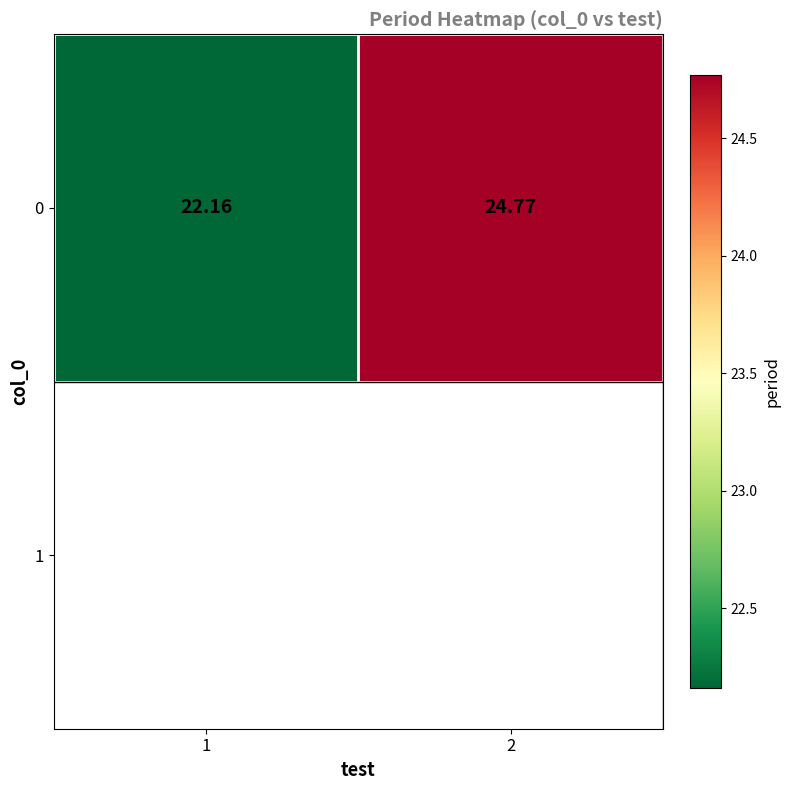

What is the maximum value shown in the chart?

24.8